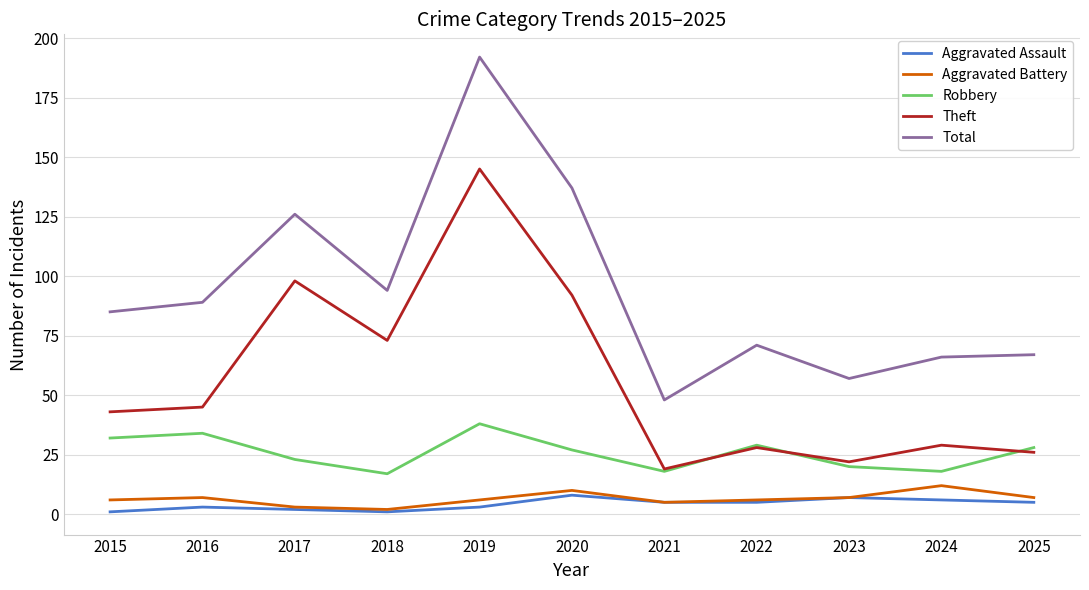

What is the approximate value of Total at 2021?

48